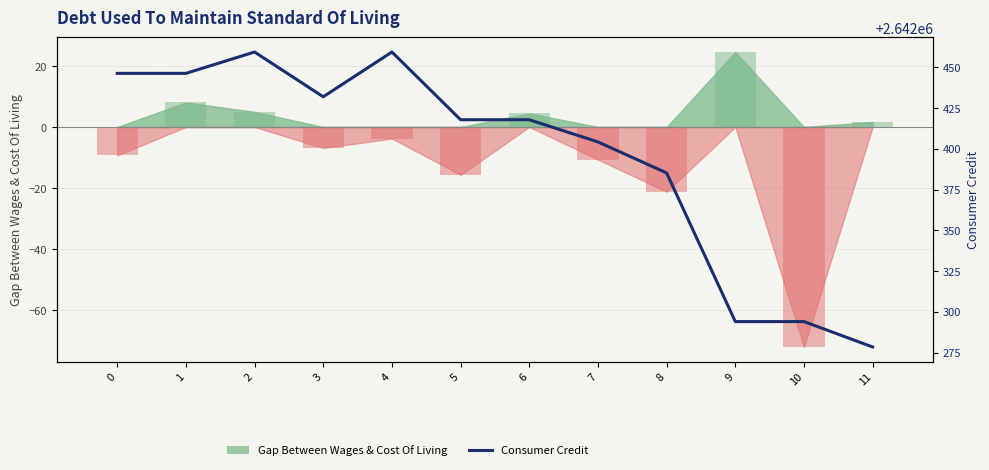

Which series changed the most between 1 and 11?

Consumer Credit